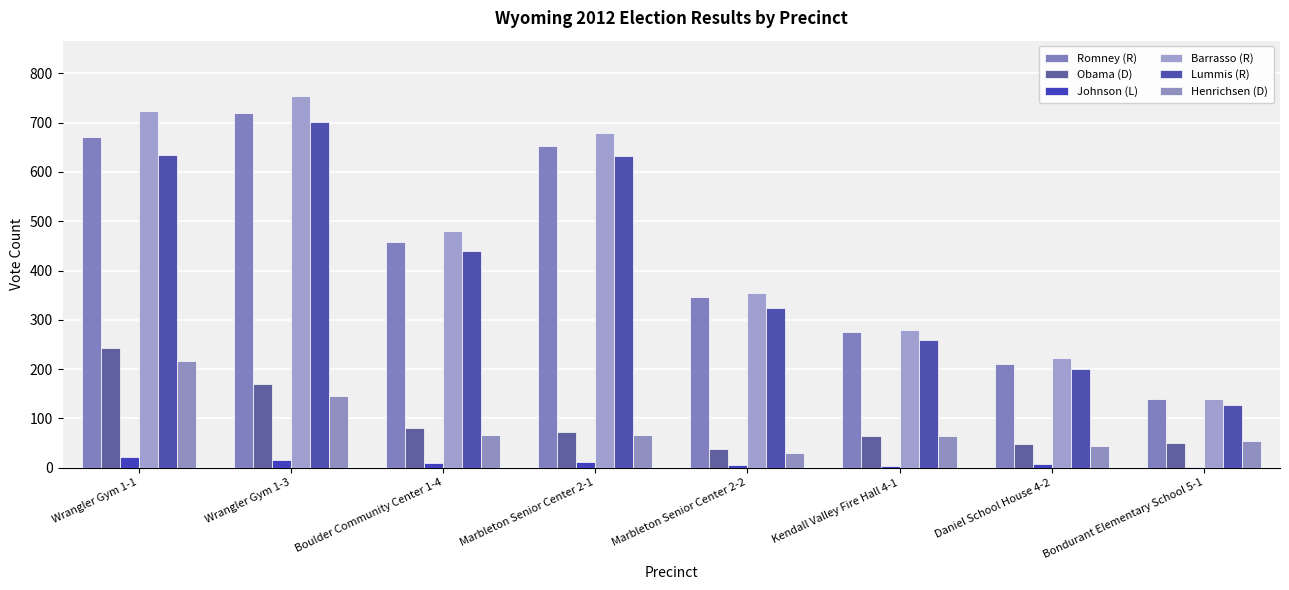

Does the chart contain stacked bars?

No